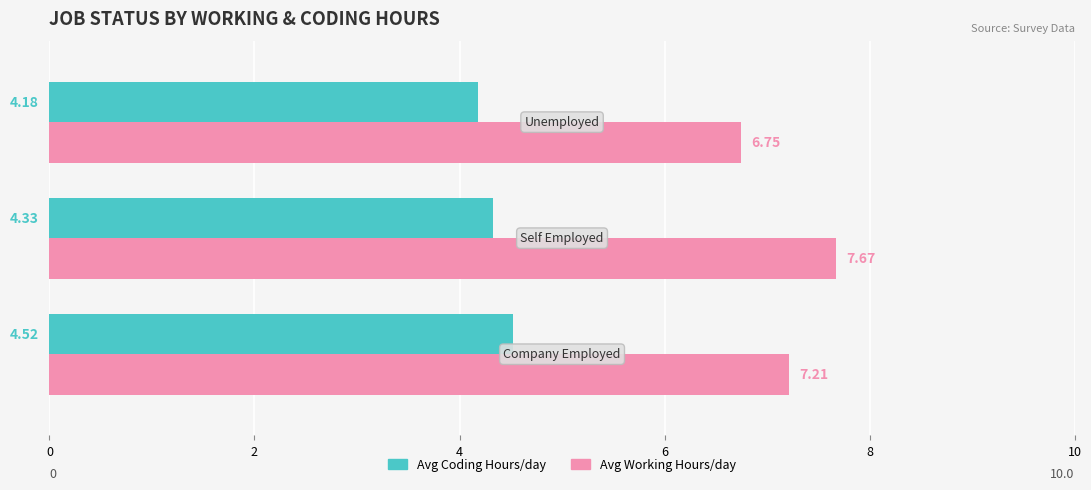

How many categories are shown in the chart?

3